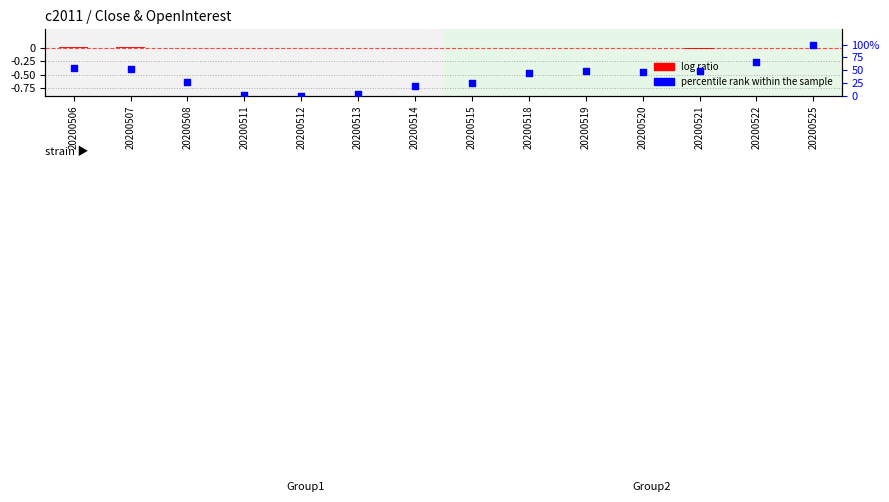

Which series has the largest total across all categories?

percentile rank within the sample